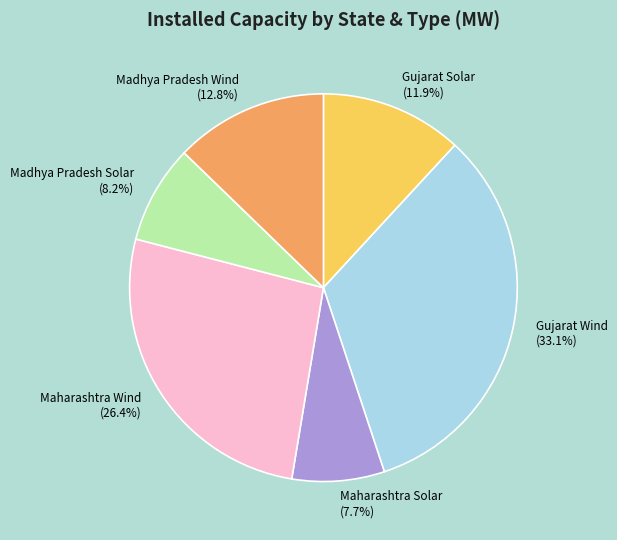

What percentage is the Madhya Pradesh Wind slice, to the nearest percent?

13%